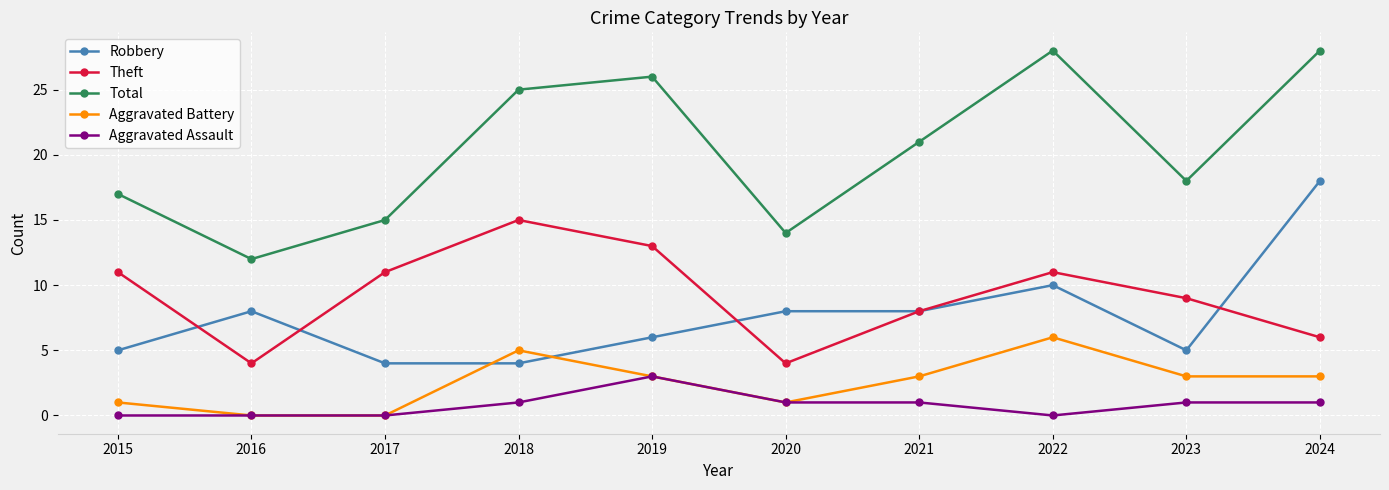

What are all the series names shown in the legend?

Robbery, Theft, Total, Aggravated Battery, Aggravated Assault